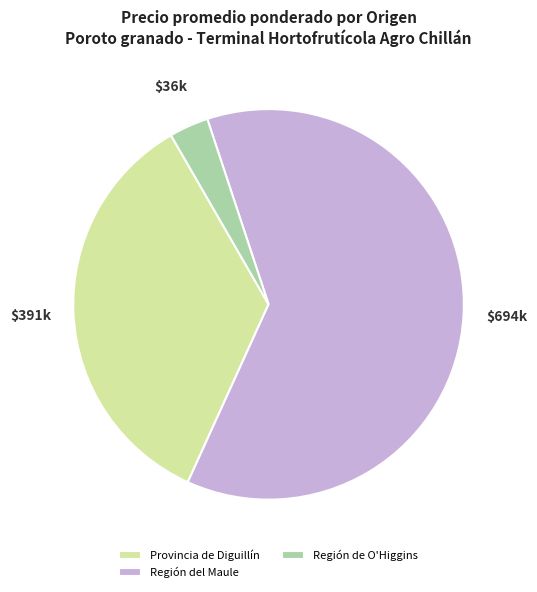

Between Región de O'Higgins and Provincia de Diguillín, which is larger?

Provincia de Diguillín